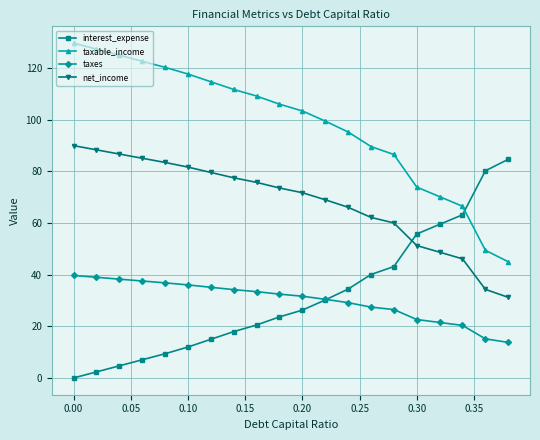

True or false: taxable_income and taxes cross at least once.

False